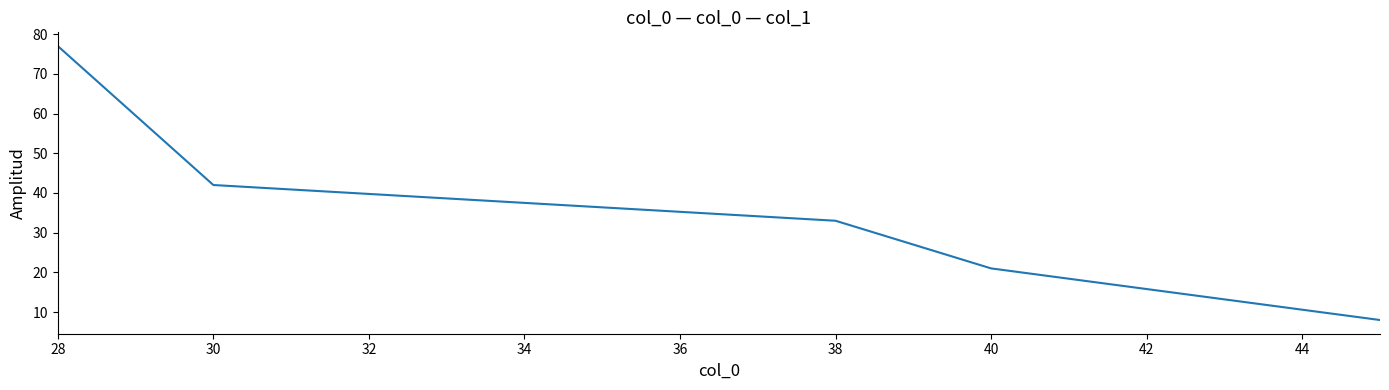

Reading left to right, extract all data points from this chart.

77	42	33	21	8